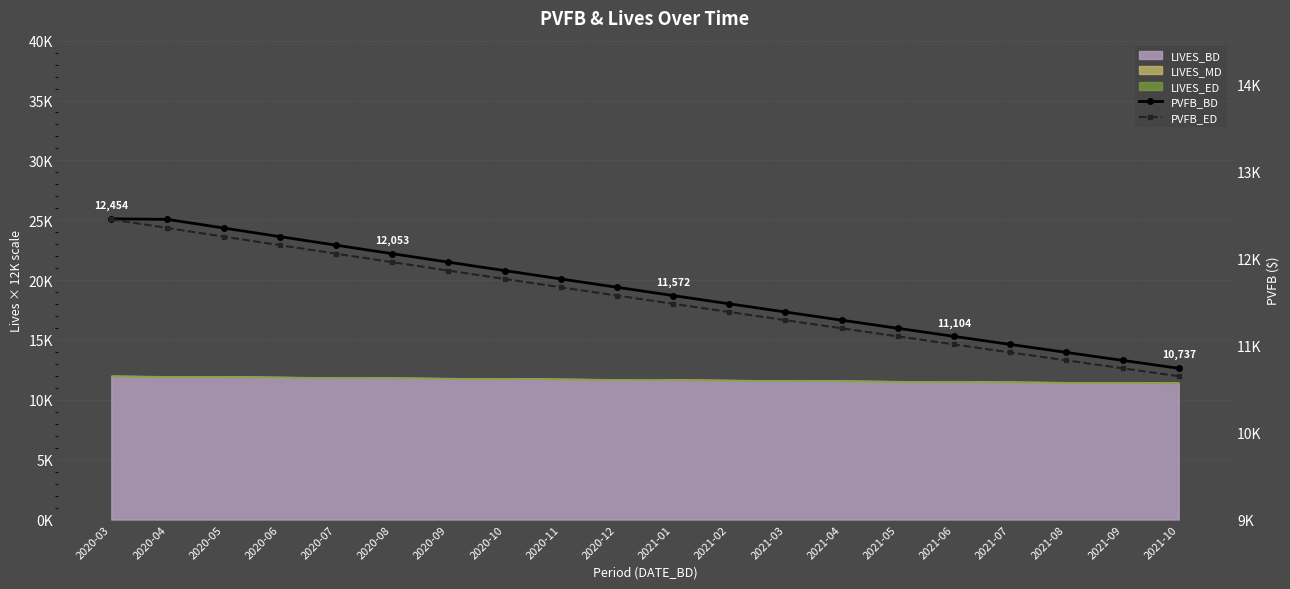

Between 2021-04 and 2021-07, which series saw the biggest shift?

PVFB_BD